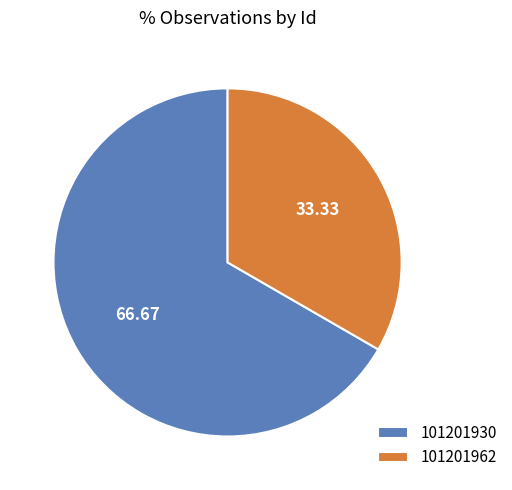

True or false: 101201962 accounts for 47% of the total.

False